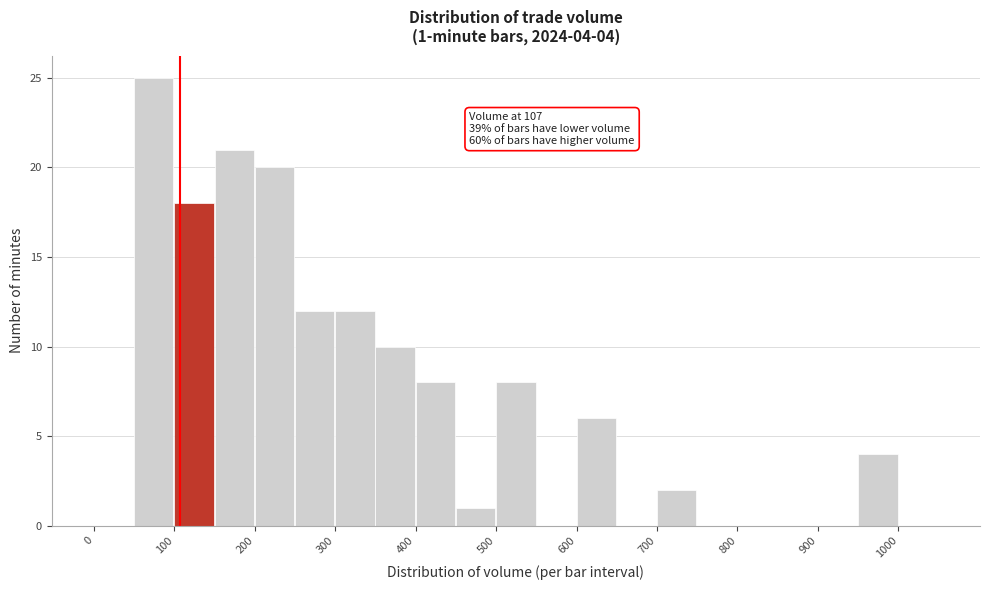

Over which range of the x-axis is the bar tallest?

50 to 100